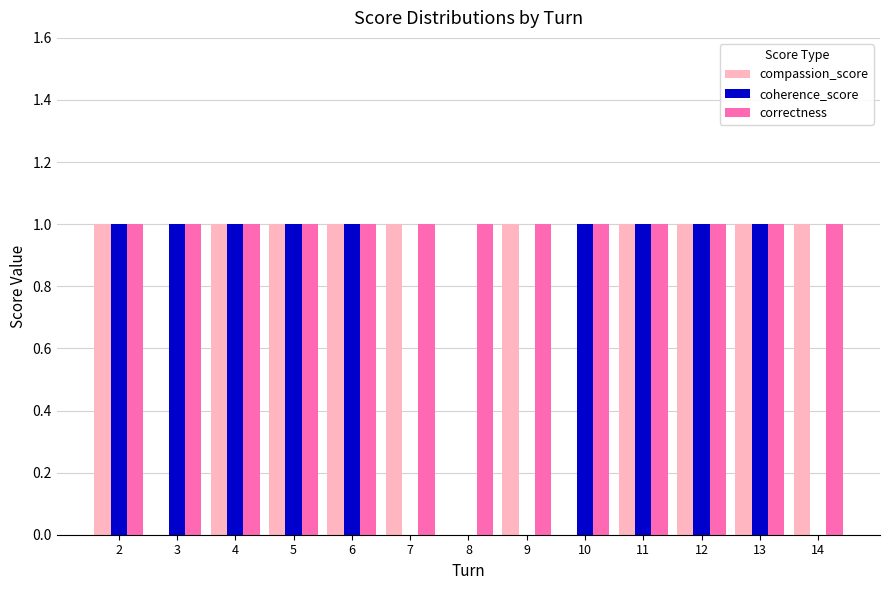

Is it true that compassion_score equals 1 at 4?

True